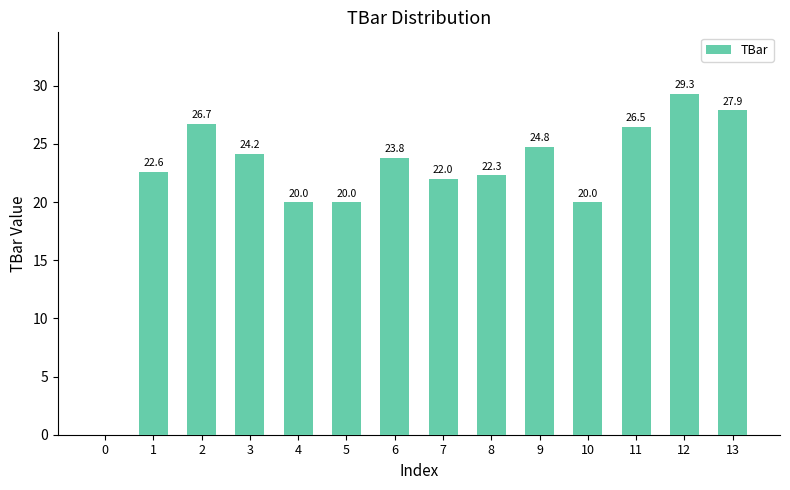

What is the difference between the values at 8 and 6?

1.5